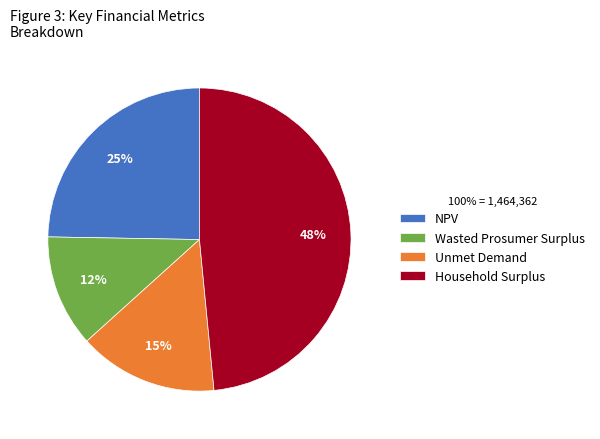

Which slice is the smallest?

Wasted Prosumer Surplus